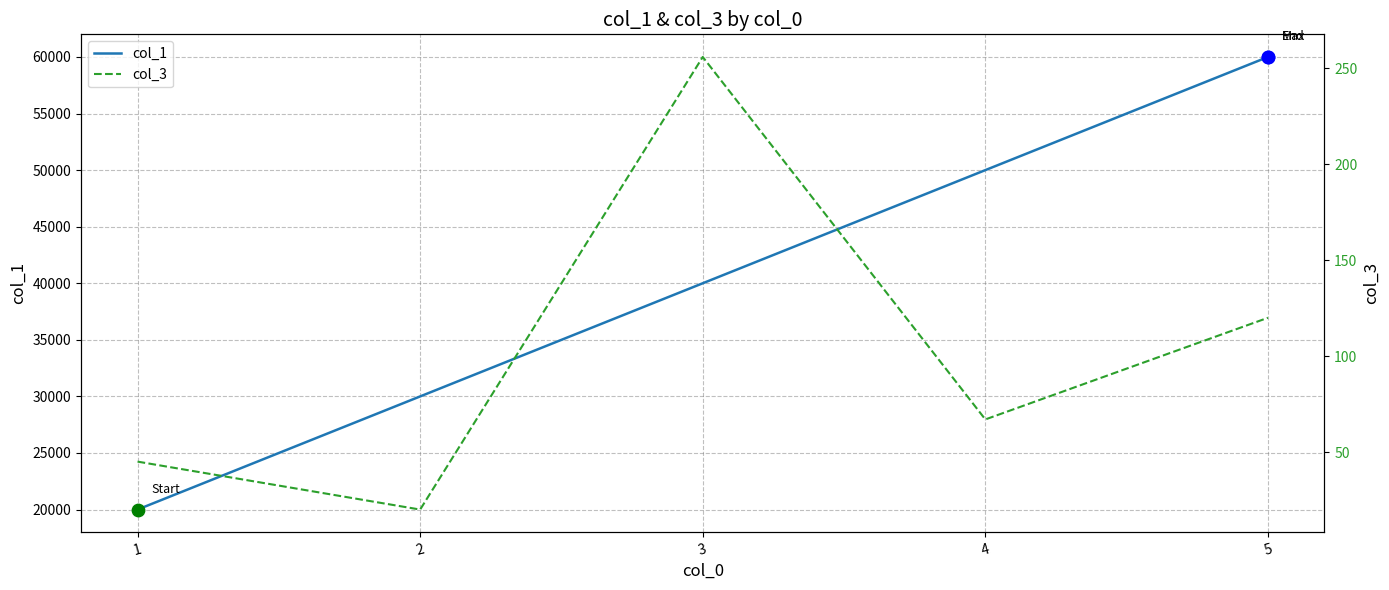

Which series has the largest total across all categories?

col_1